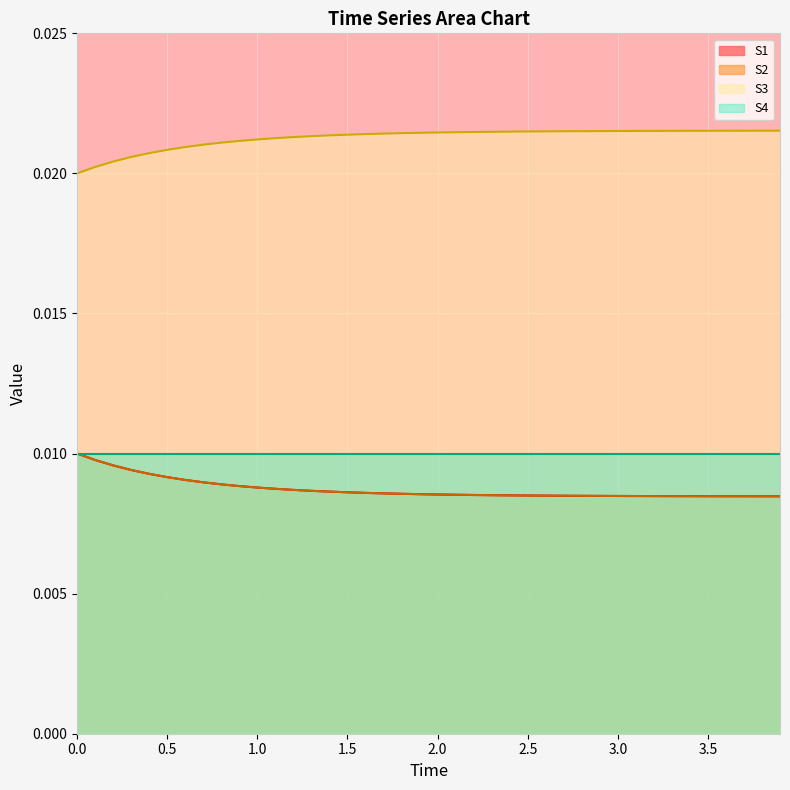

Does the chart display data point markers on the line(s)?

No